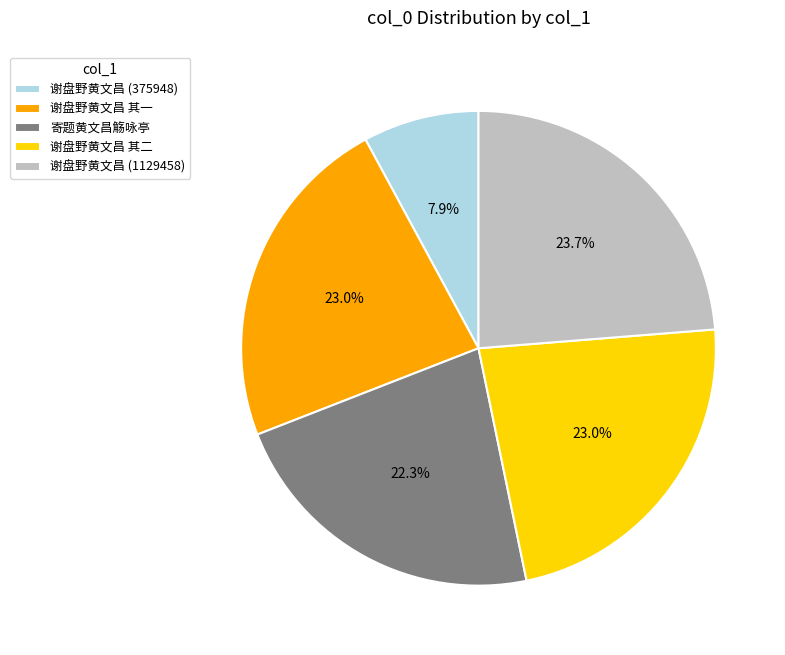

Which category has the smallest portion of the pie?

谢盘野黄文昌 (375948)